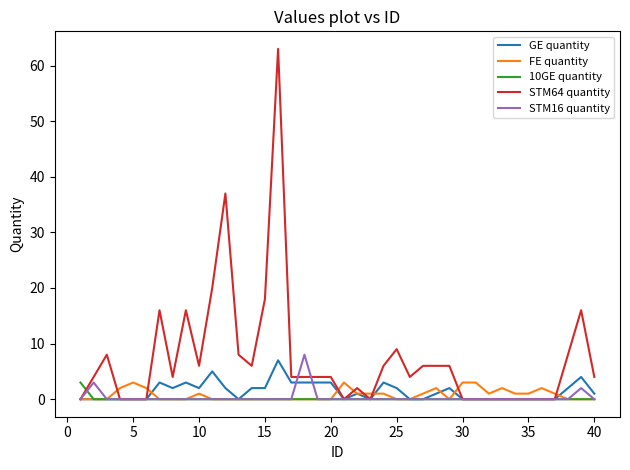

Which series has the widest spread of values?

STM64 quantity